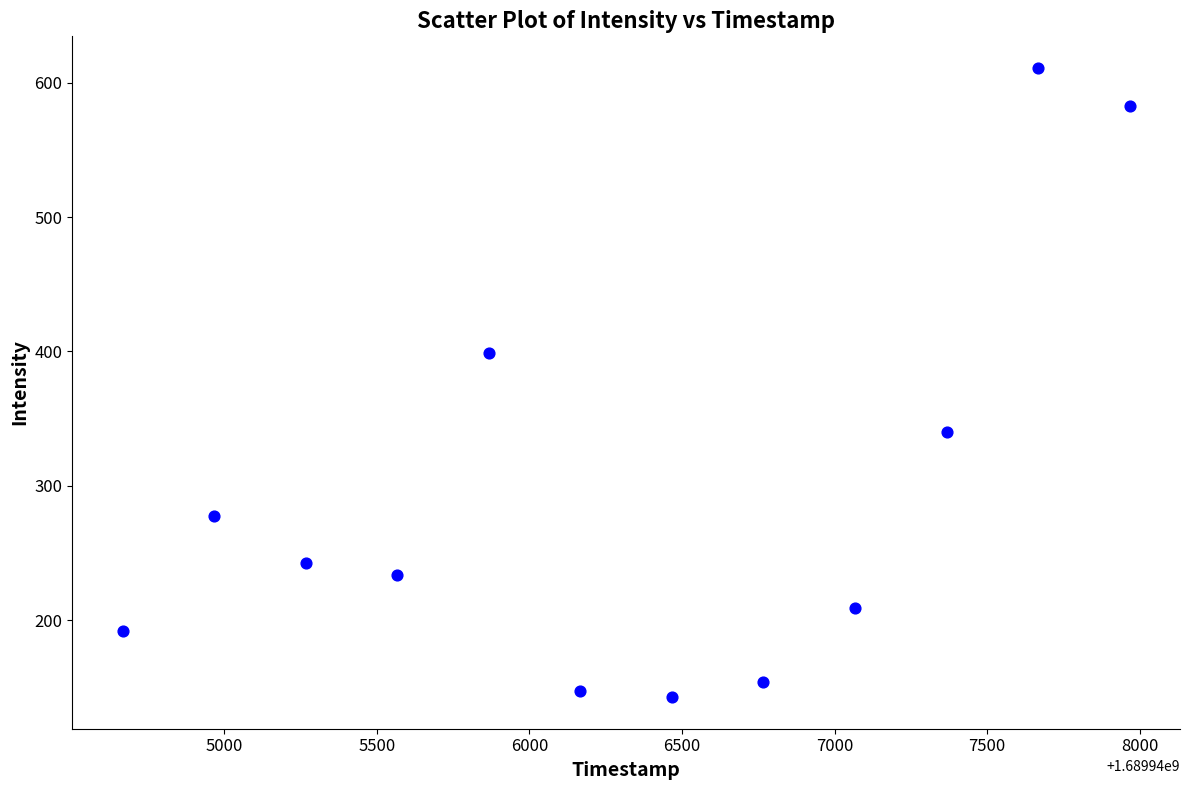

What is the range of Y values (max minus min)?

468.5